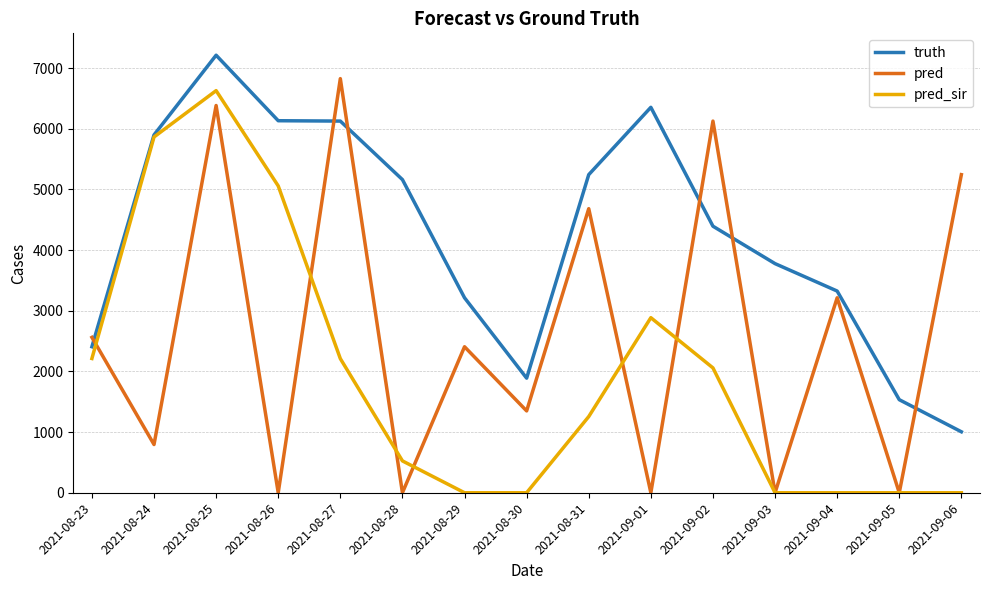

Rank the series by their average value, from highest to lowest.

truth, pred, pred_sir